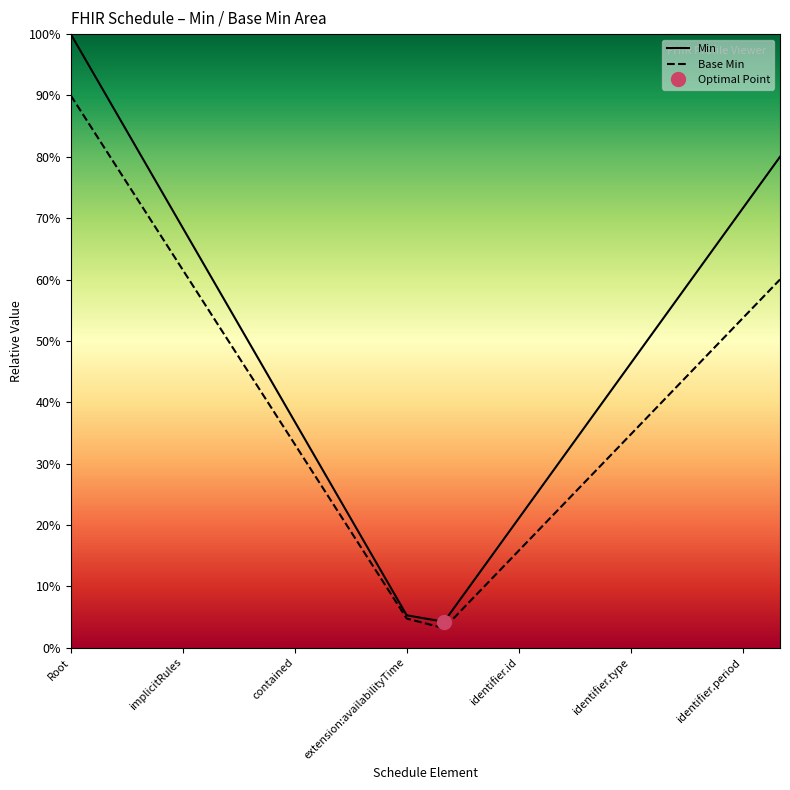

How many data points does each series have?

20